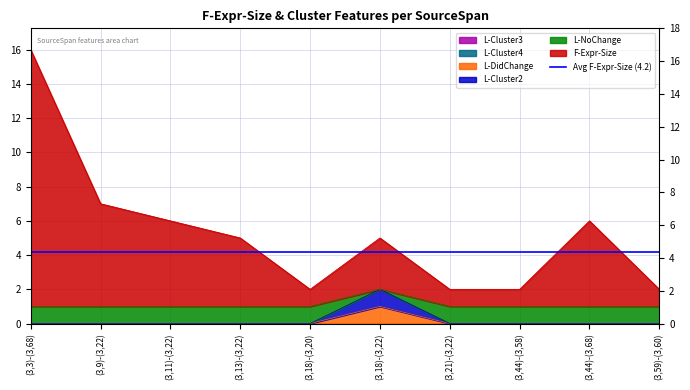

What value does the F-Expr-Size series have at (3,3)-(3,68)?

16